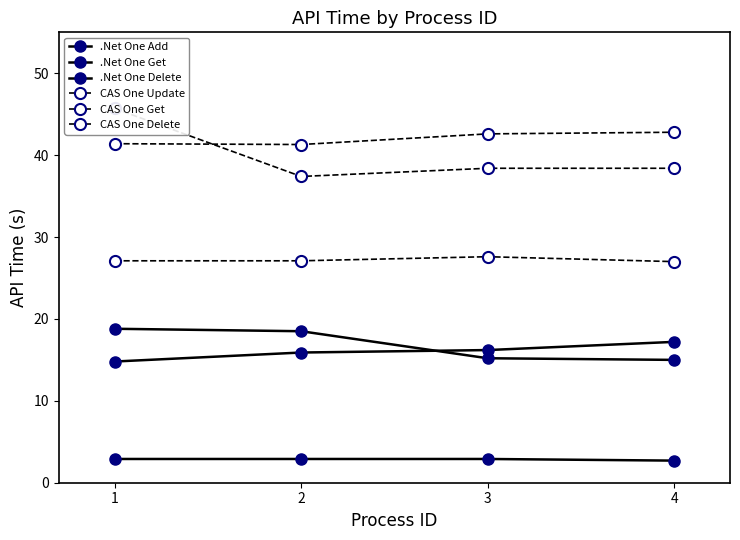

What is the greatest value displayed?

45.7